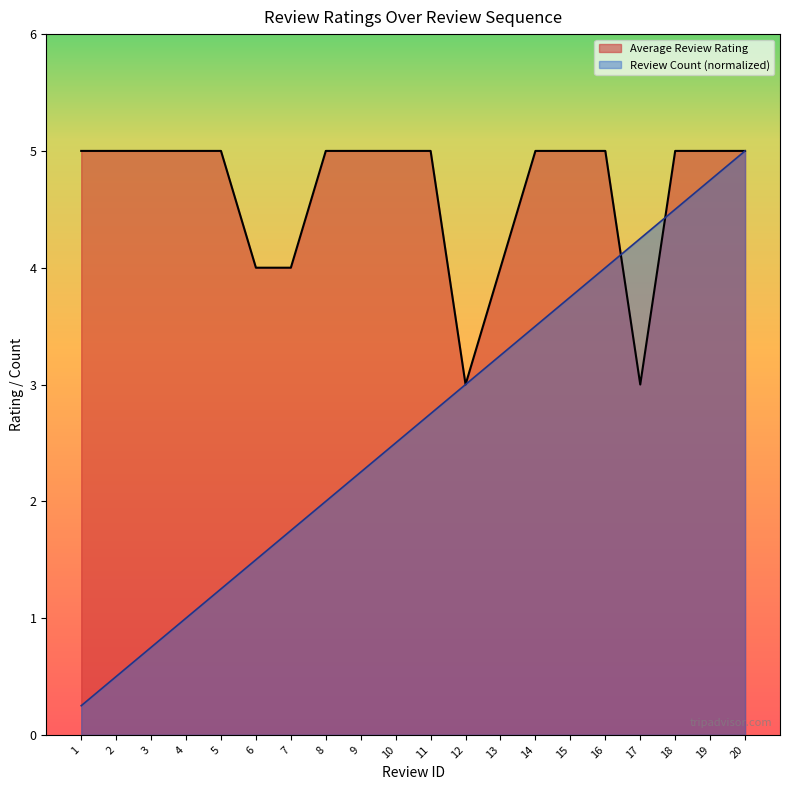

What is the minimum value shown in the chart?

0.2